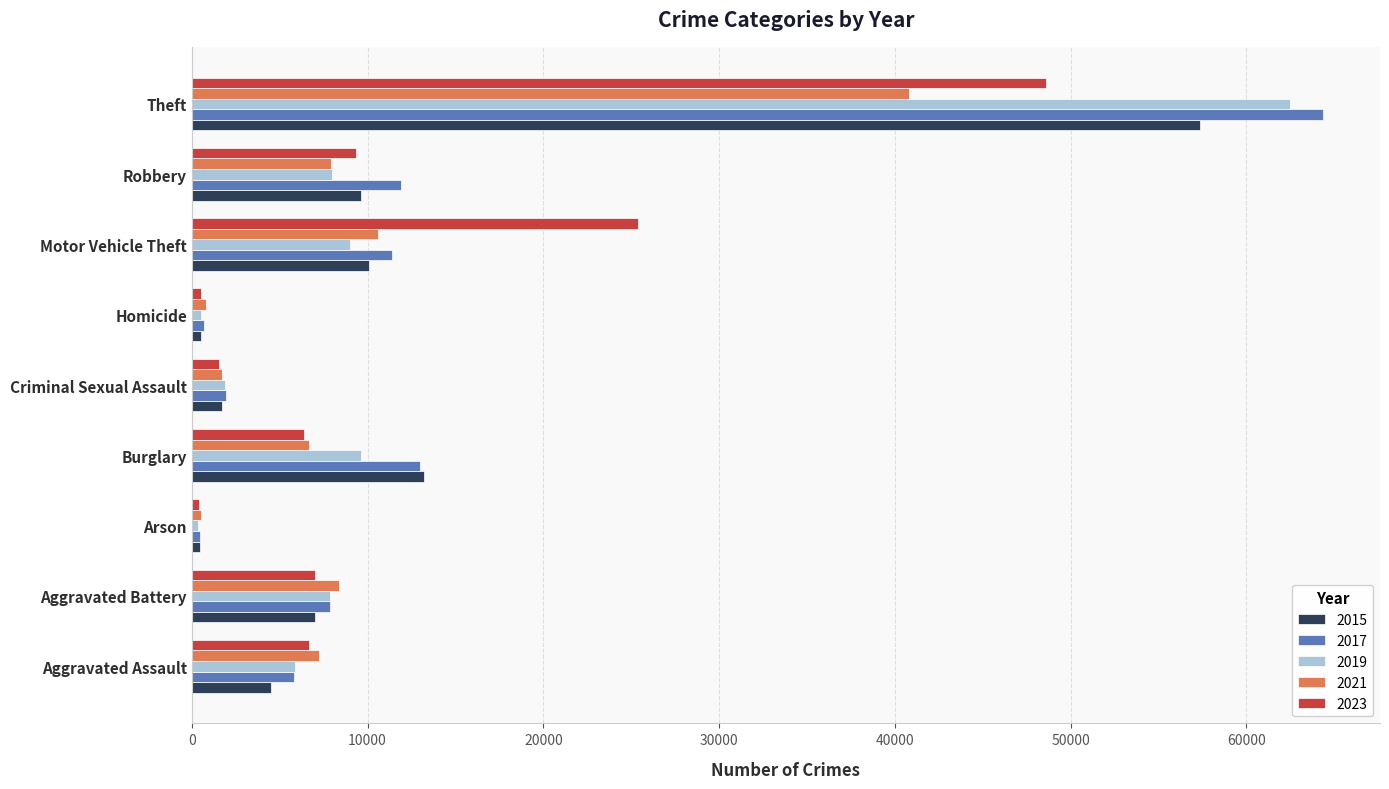

What is the spread (max minus min) of values at Burglary?

6828